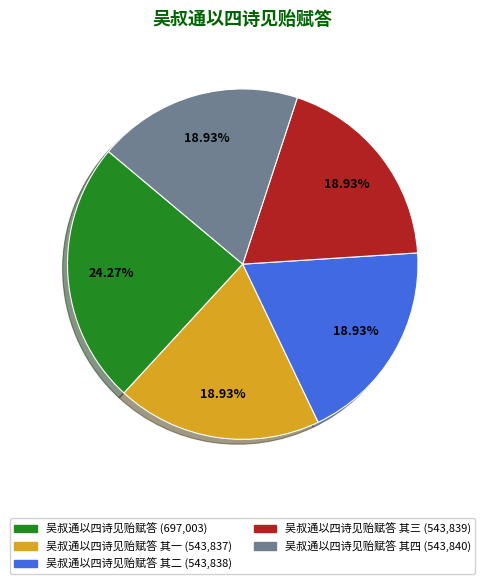

Does any single category account for the majority?

No